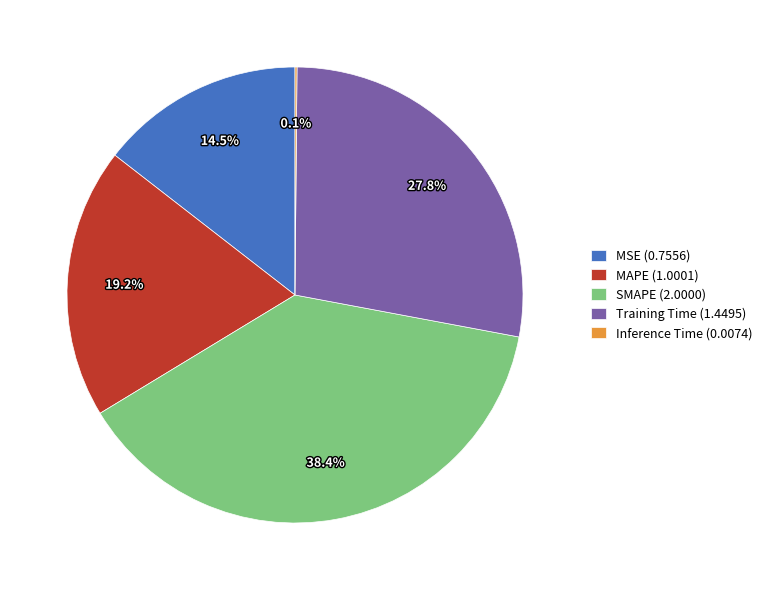

Combined, what portion of the pie is SMAPE (2.0000) and MSE (0.7556)?

52.9%